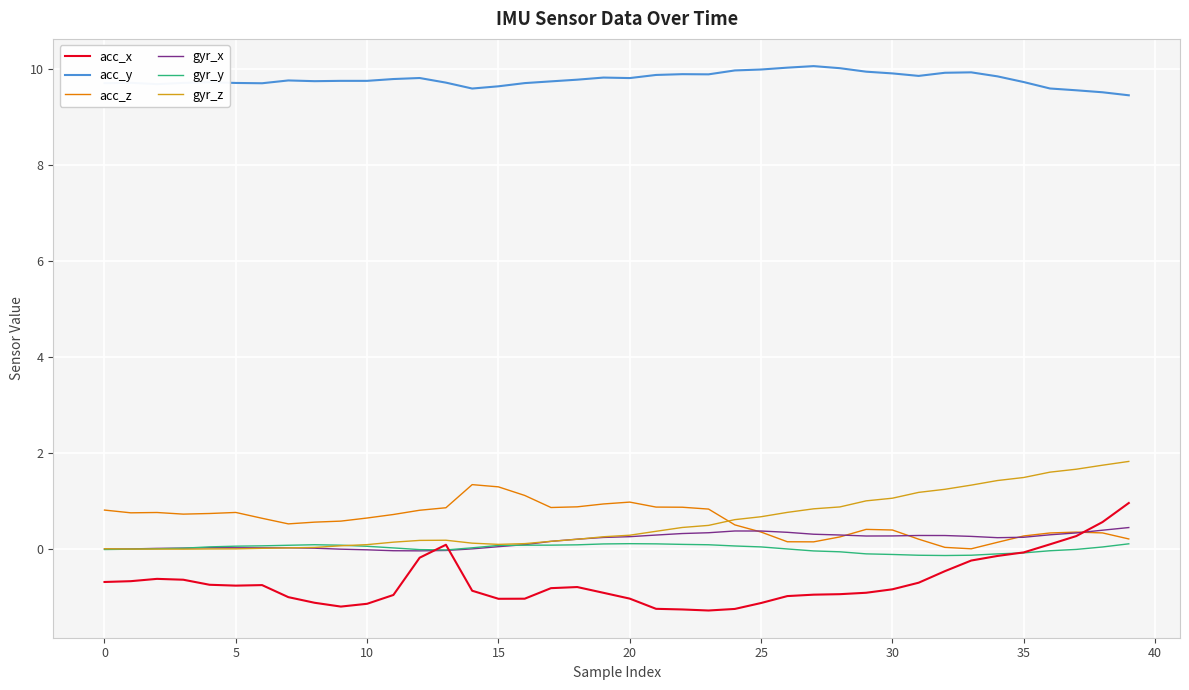

True or false: acc_x and acc_y cross at least once.

False